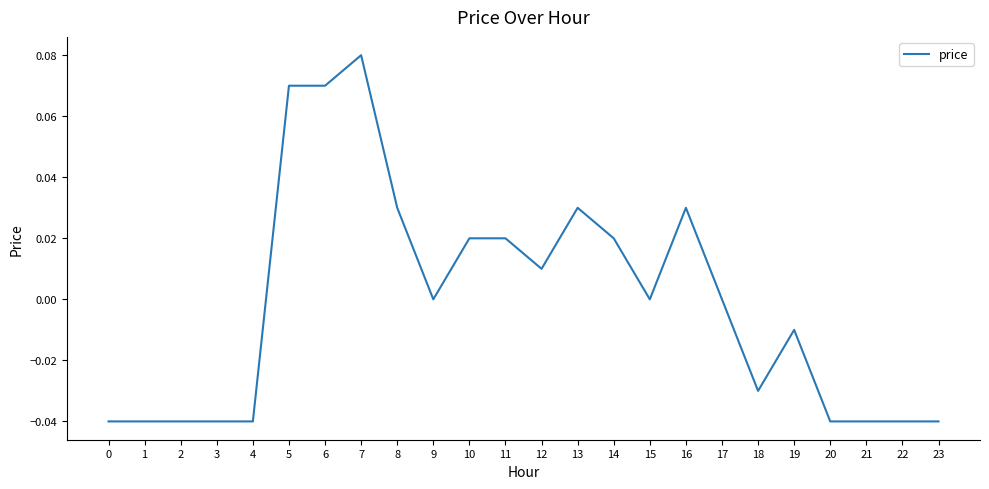

Which label corresponds to the largest value in the chart?

7